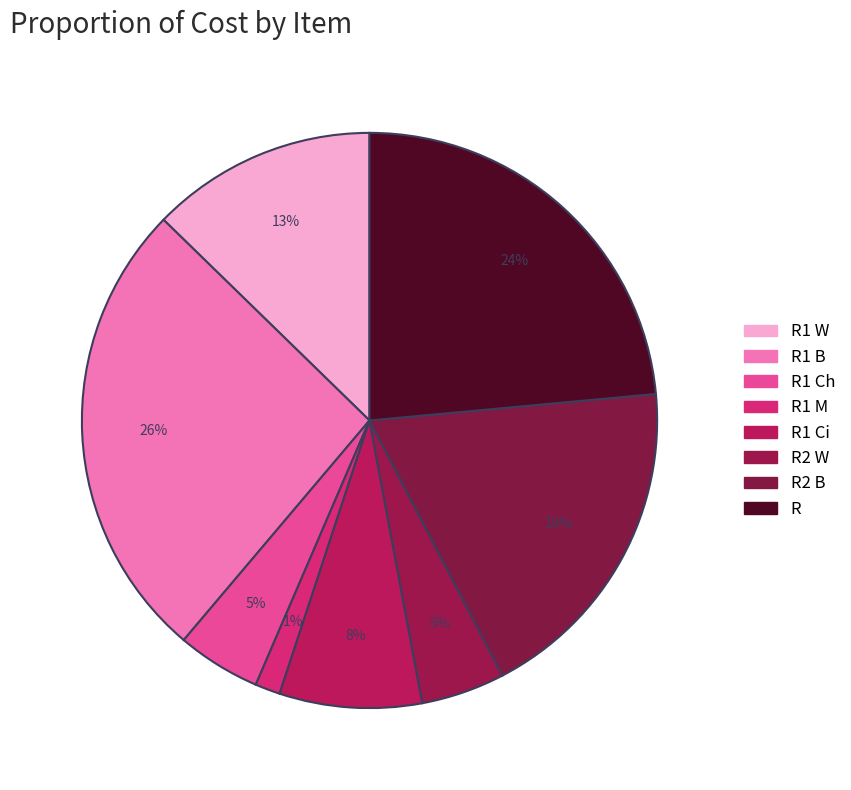

Is there a majority slice in this chart?

No